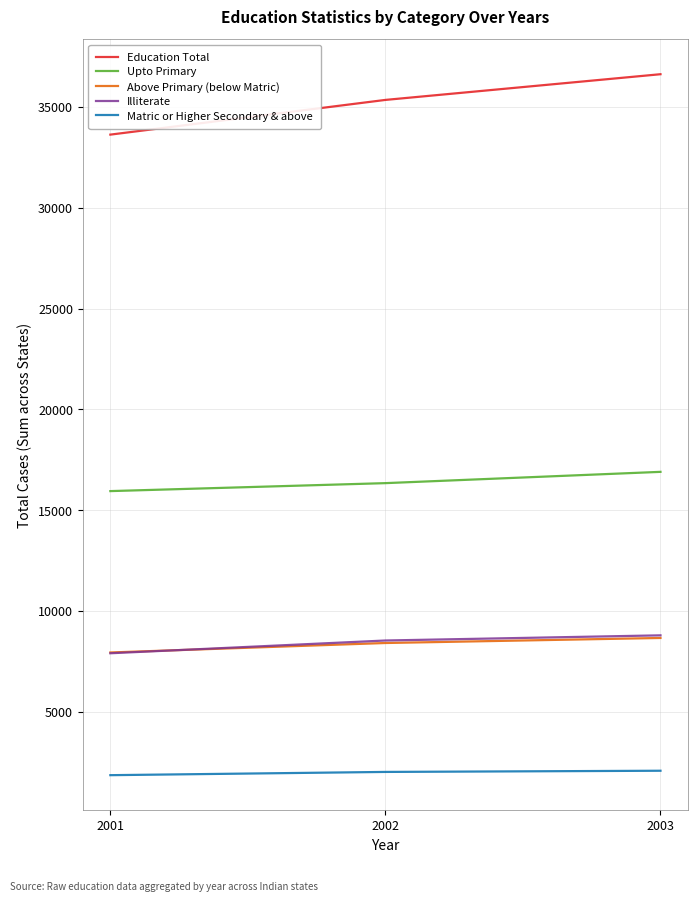

The Above Primary (below Matric) series shows 4228 at 2002. True or false?

False